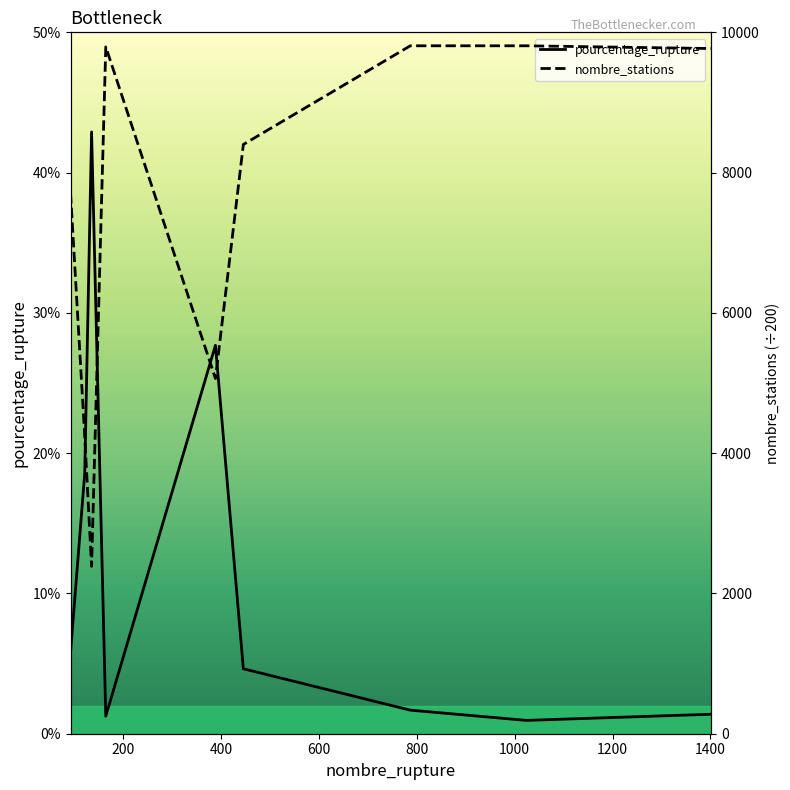

Reading left to right, list all the values displayed in this chart.

pourcentage_rupture: 93=5.8	122=18.6	136=42.9	165=1.2	389=27.7	446=4.6	787=1.7	1024=0.9	1402=1.4
nombre_stations: 93=38.5	122=21.2	136=11.9	165=49.0	389=25.3	446=42.0	787=49.0	1024=49.0	1402=48.8